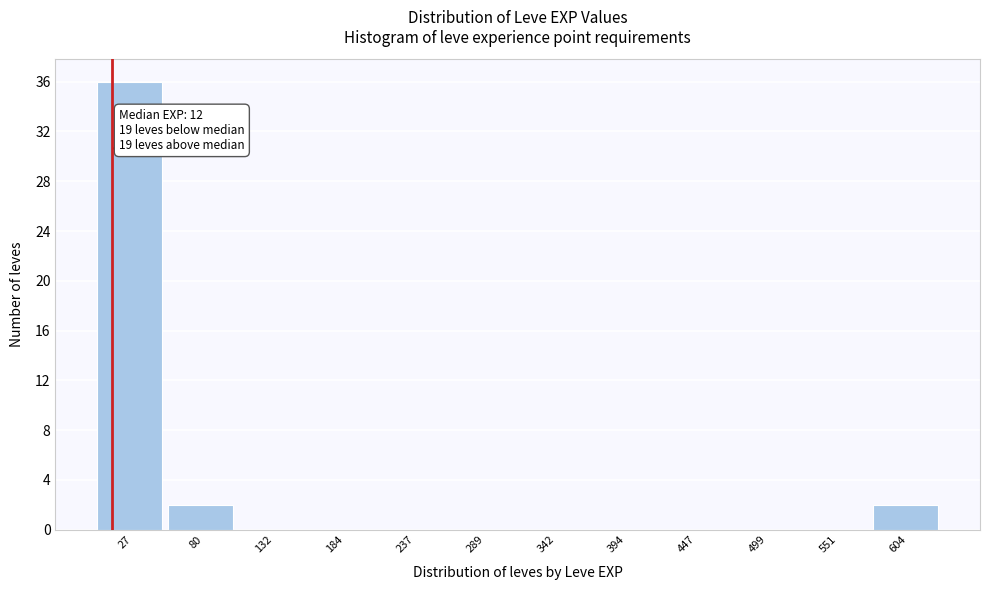

Which range on the x-axis has the tallest bar?

0 to 50